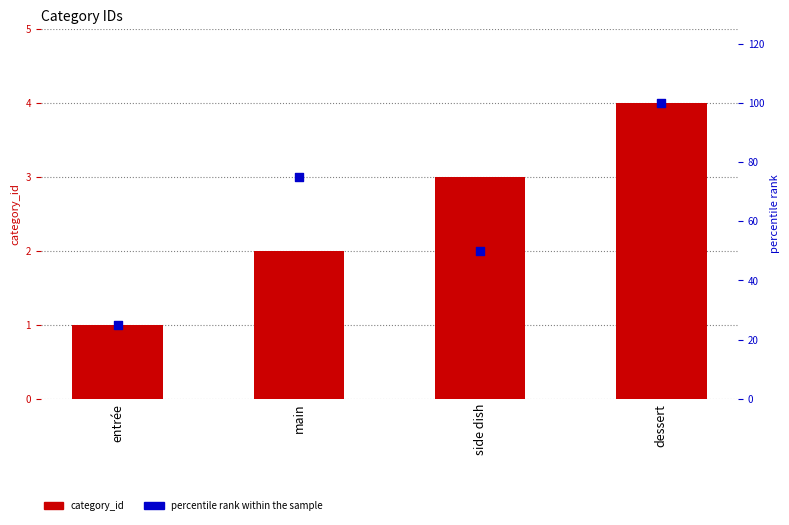

Which series contains the highest Y value?

percentile rank within the sample